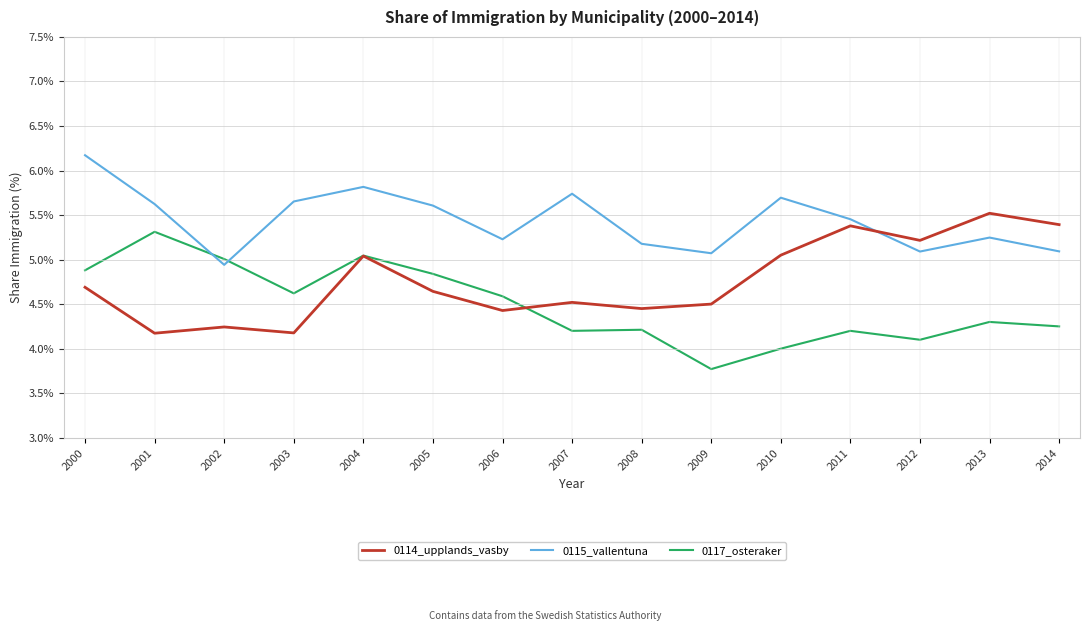

How many lines are shown in the chart?

3